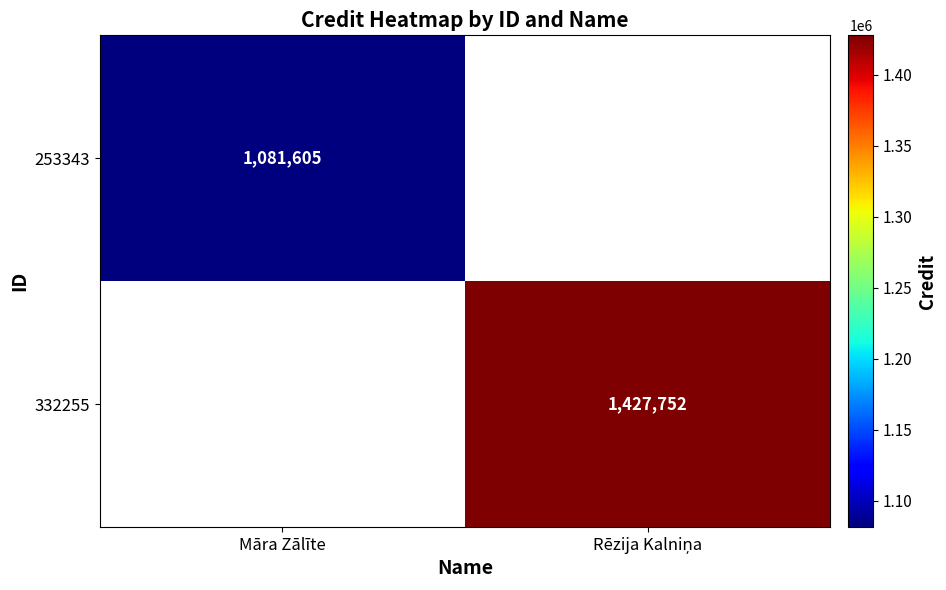

Is it true that 253343 equals 1081605 at Māra Zālīte?

True